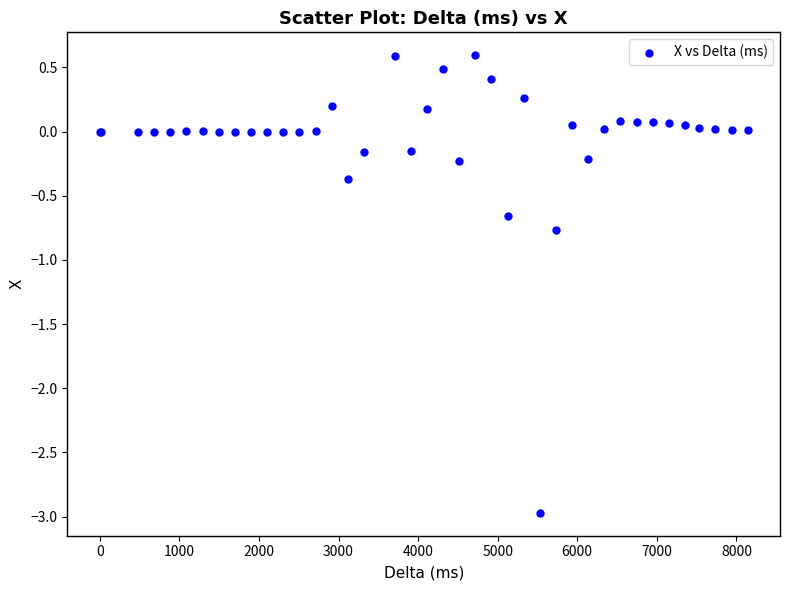

What Y value in the scatter plot is closest to -1?

-0.8